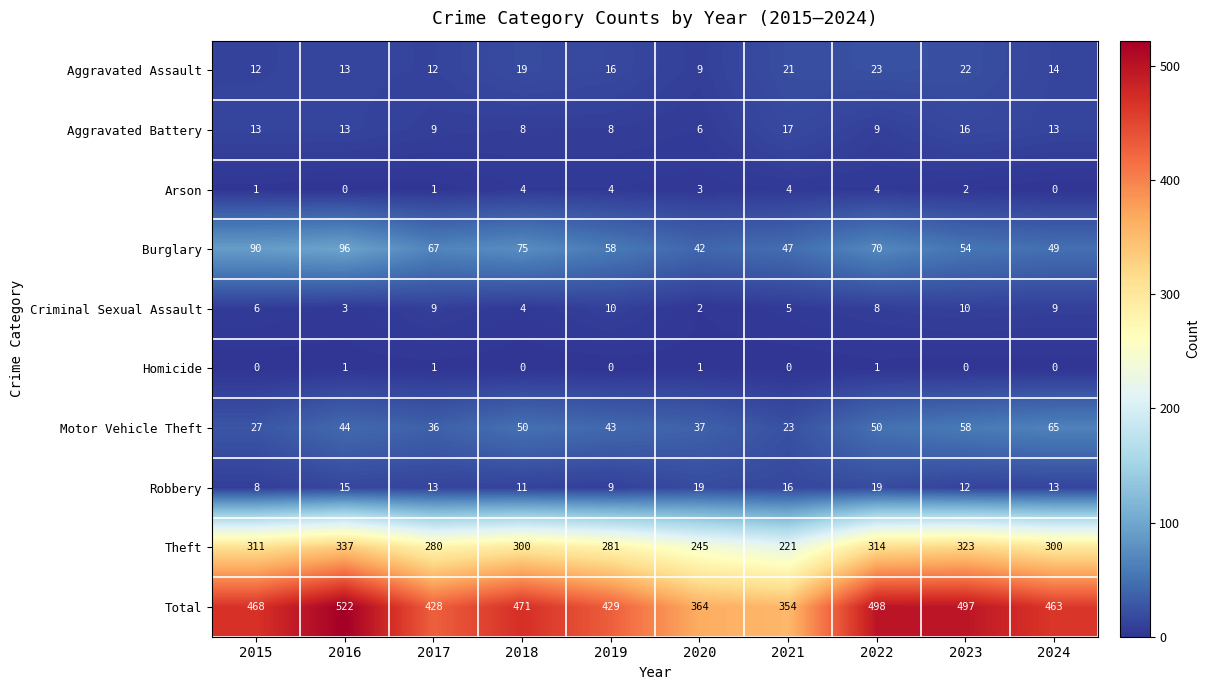

Rank the series at 2021 from highest to lowest value.

Total, Theft, Burglary, Motor Vehicle Theft, Aggravated Assault, Aggravated Battery, Robbery, Criminal Sexual Assault, Arson, Homicide